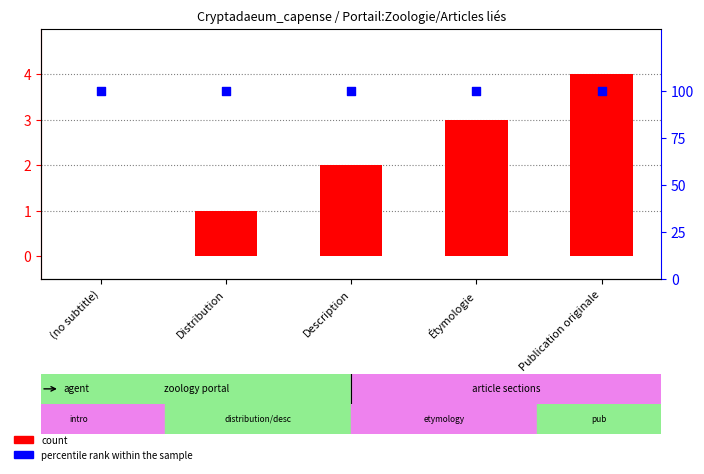

Which series has the largest Y range (max minus min)?

count